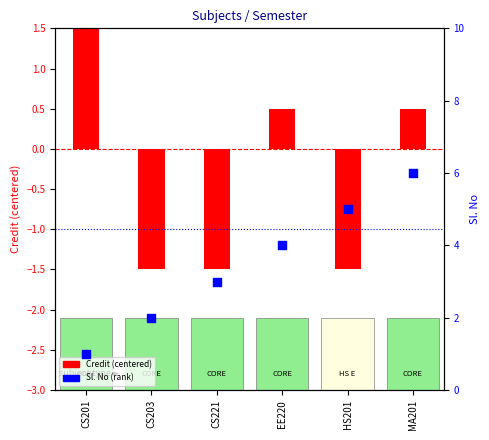

At how many categories does at least one series exceed 0?

6